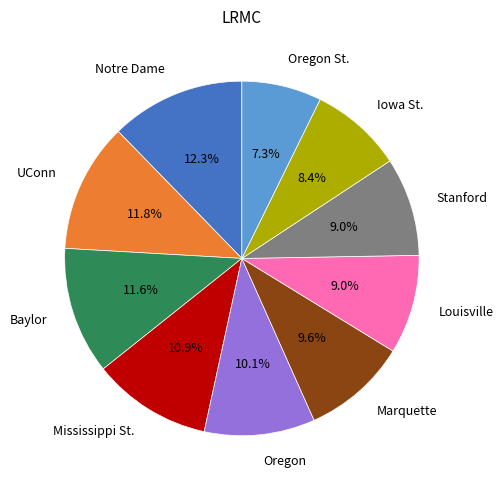

Is it true that Mississippi St. is 6% of the pie?

False